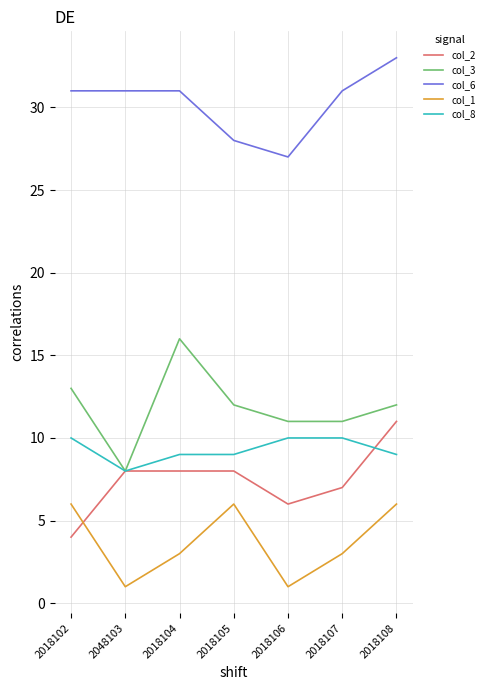

Count the col_2 values in the range 6 to 8.

5